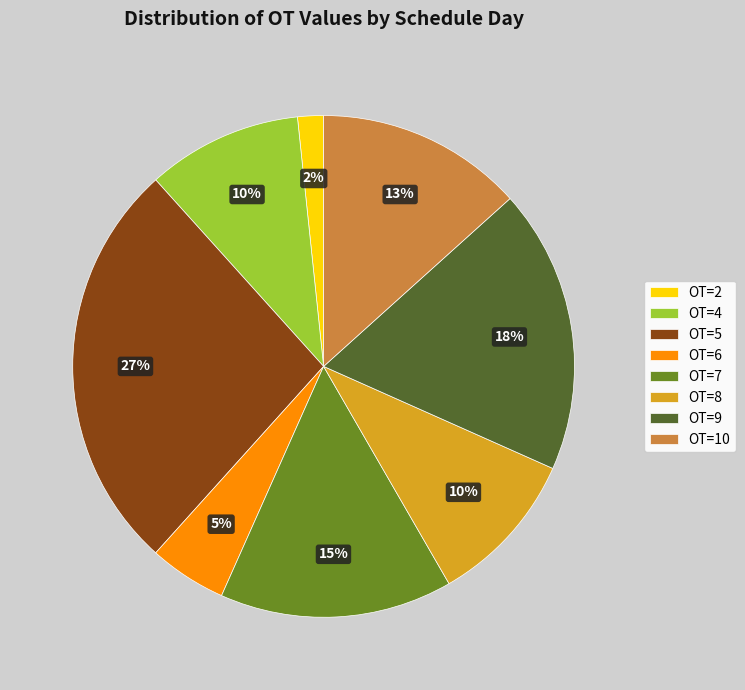

How many slices are in this pie chart?

8